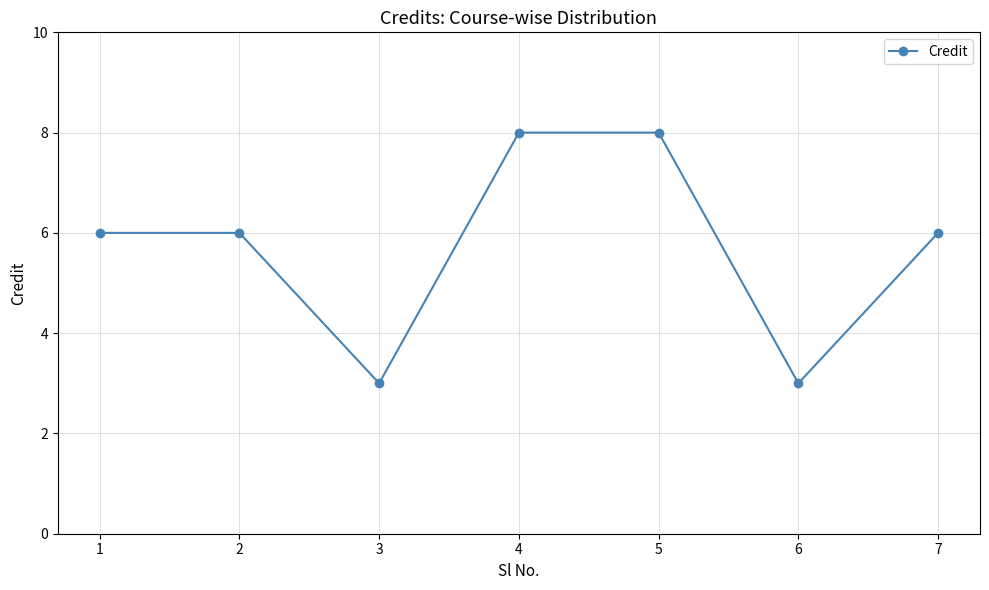

Reading left to right, list all the values displayed in this chart.

6	6	3	8	8	3	6